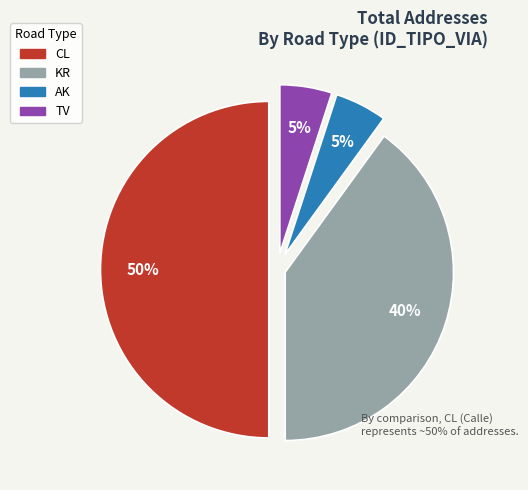

To the nearest percent, what is the average slice percentage?

25%